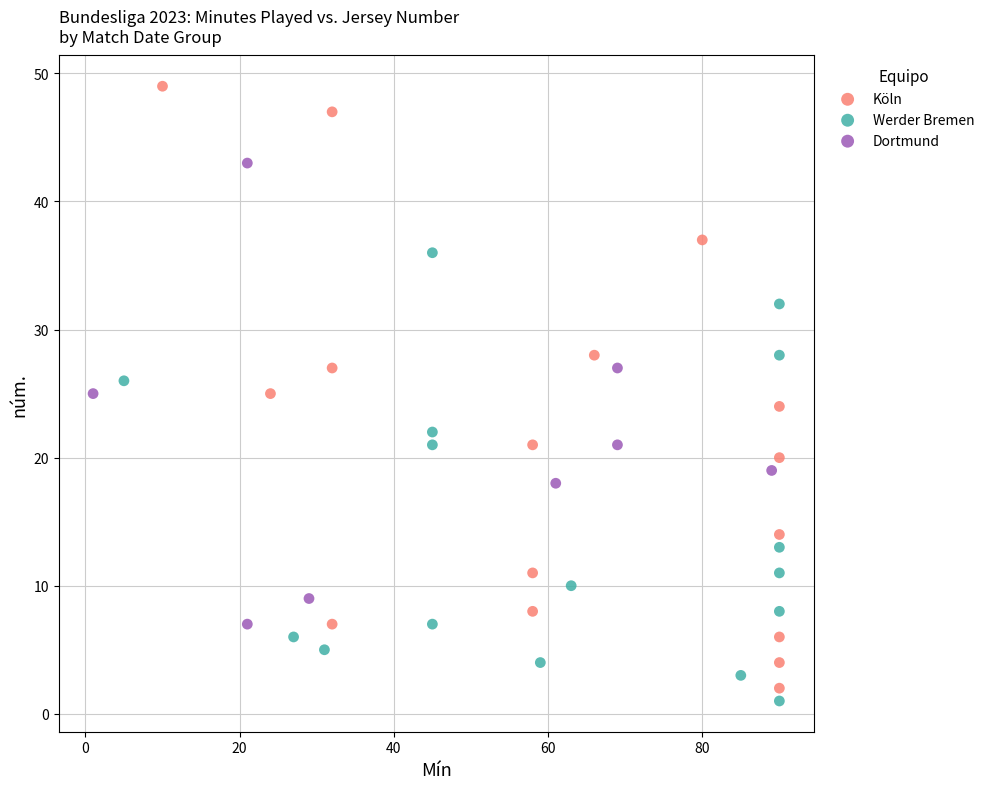

Which series has the largest Y range (max minus min)?

Köln